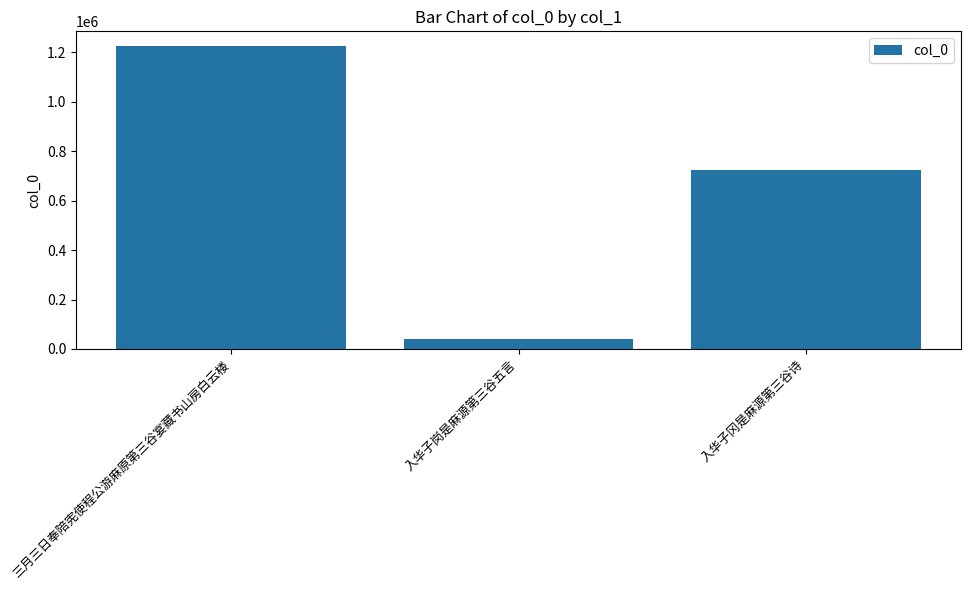

What is the change in value from 三月三日奉陪宪使程公游麻原第三谷宴藏书山房白云楼 to 入华子岗是麻源第三谷五言?

-1183188